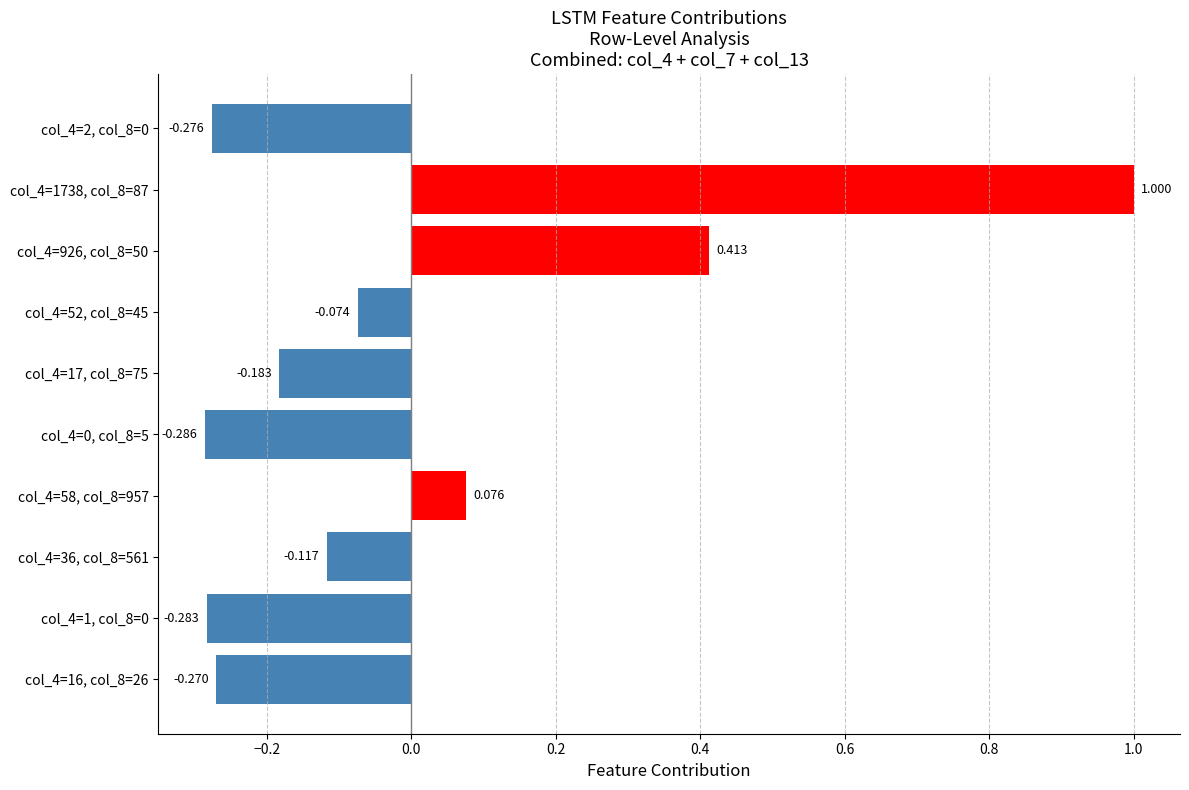

Which category has the lowest value across all series?

col_4=0, col_8=5